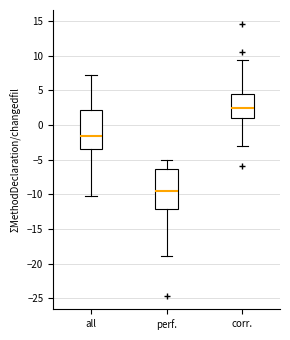

Where does the median line of the box for perf. sit on the y-axis? The values are not printed on the chart, so give them approximately, as read against the axis.

-9.5